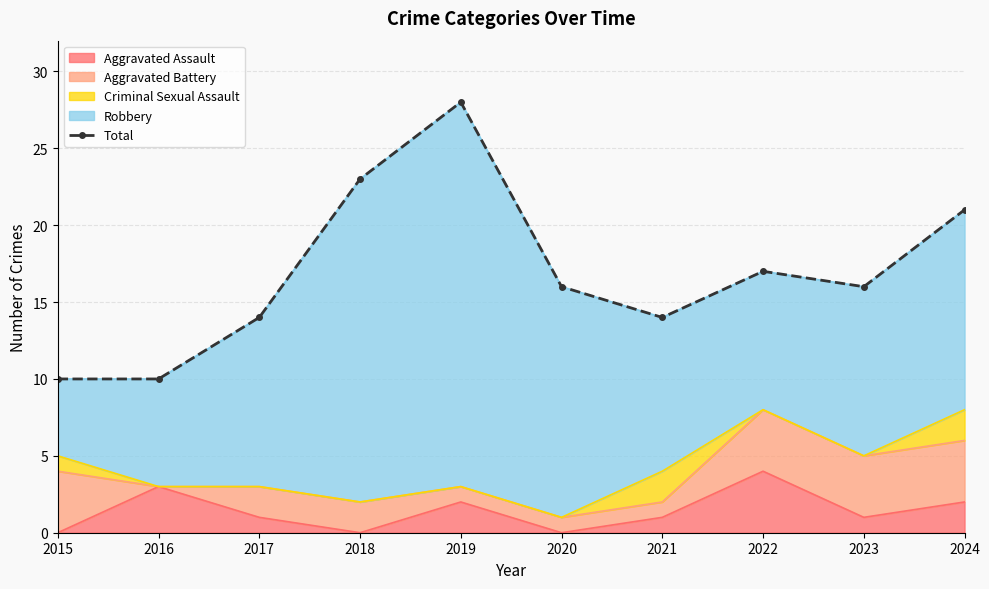

How many data points are above 16?

4